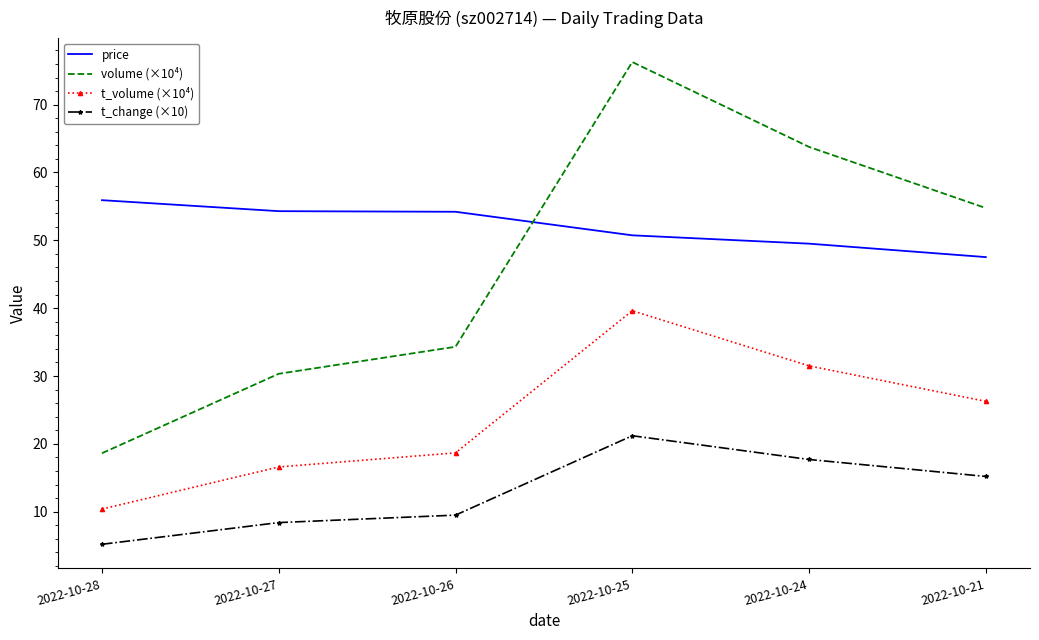

At which label does t_change (×10) reach its minimum?

2022-10-28